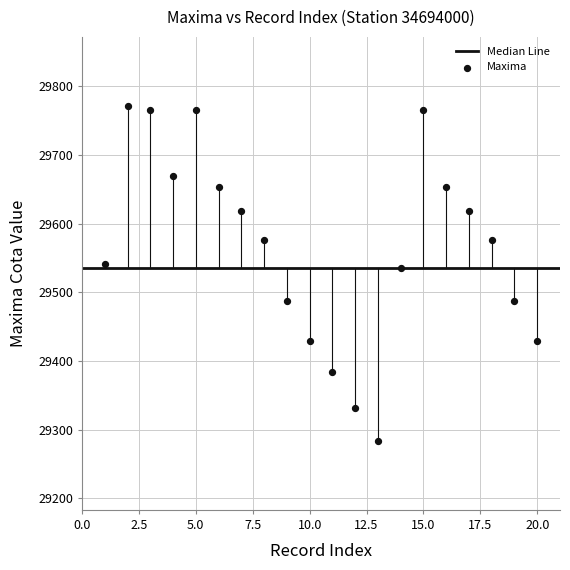

What is the range of X values (max minus min)?

19